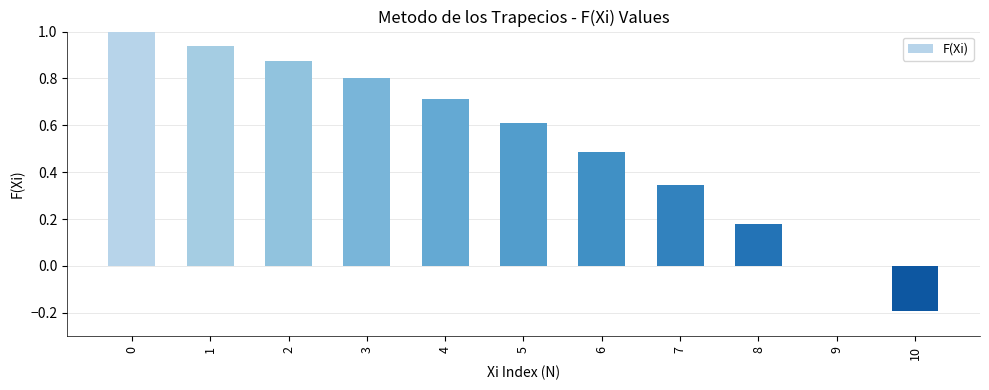

The value at 0 is 1.4. True or false?

False